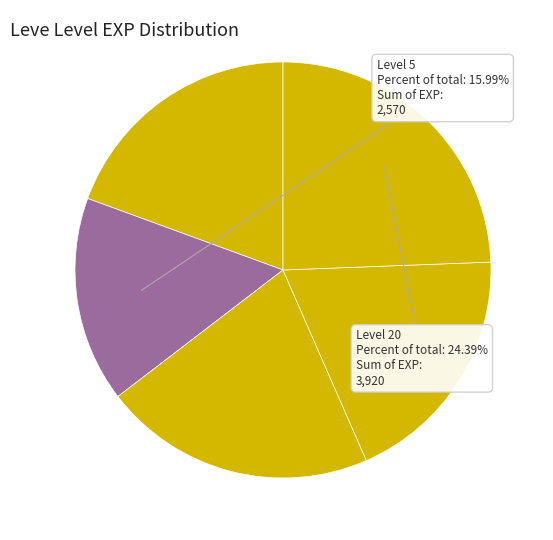

How many slices are in this pie chart?

5